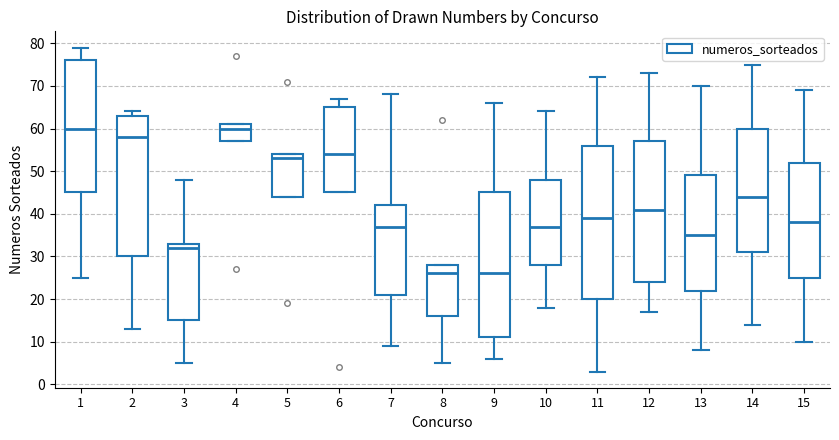

Reading left to right, read every box against the y-axis: the position of its median line, the range the box covers, and the ends of its whiskers. The values are not printed on the chart, so give them approximately, as read against the axis.

1: median 60, box 45 to 76, whiskers 25 to 79
2: median 58, box 30 to 63, whiskers 13 to 64
3: median 32, box 15 to 33, whiskers 5 to 48
4: median 60, box 57 to 61, whiskers 57 to 61
5: median 53, box 44 to 54, whiskers 44 to 54
6: median 54, box 45 to 65, whiskers 45 to 67
7: median 37, box 21 to 42, whiskers 9 to 68
8: median 26, box 16 to 28, whiskers 5 to 28
9: median 26, box 11 to 45, whiskers 6 to 66
10: median 37, box 28 to 48, whiskers 18 to 64
11: median 39, box 20 to 56, whiskers 3 to 72
12: median 41, box 24 to 57, whiskers 17 to 73
13: median 35, box 22 to 49, whiskers 8 to 70
14: median 44, box 31 to 60, whiskers 14 to 75
15: median 38, box 25 to 52, whiskers 10 to 69